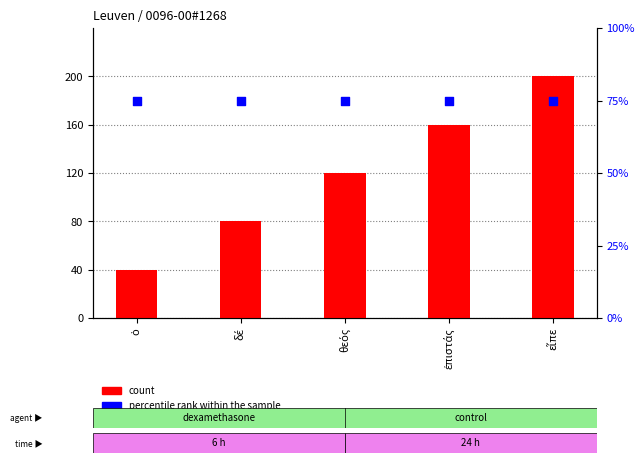

What are all the series names shown in the legend?

count, percentile rank within the sample